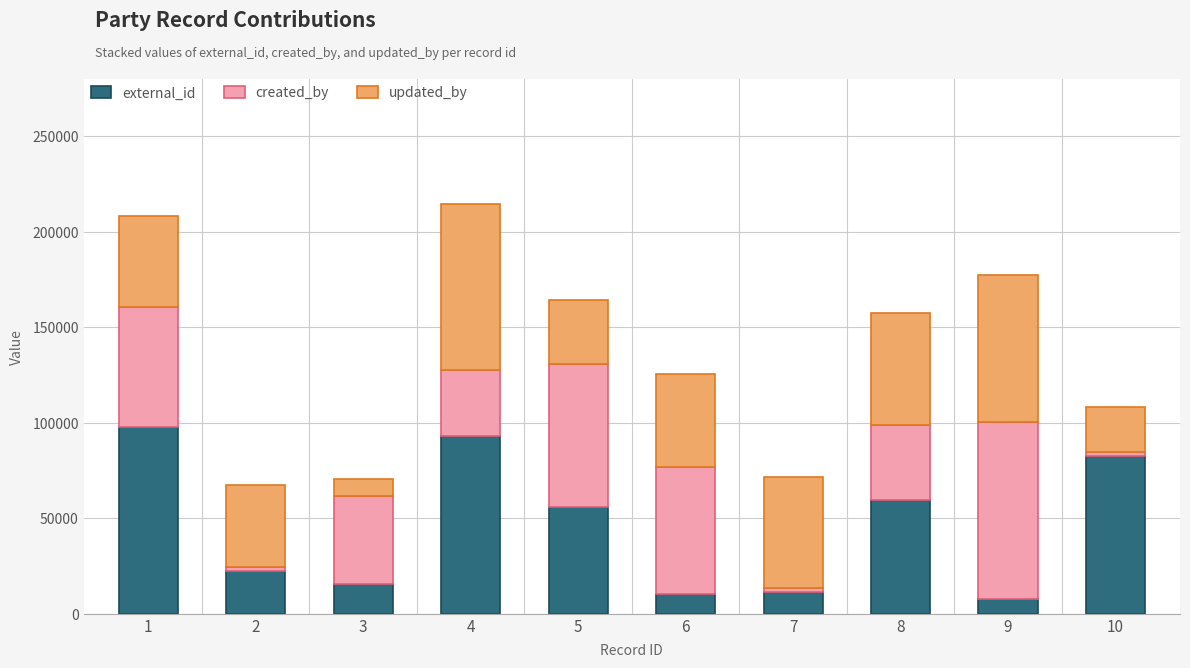

Which category has the lowest value in the external_id series?

9